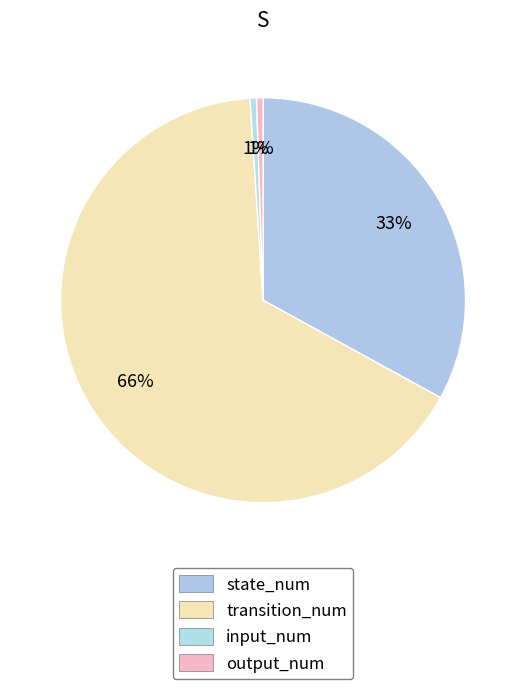

Is it true that state_num is 33% of the pie?

True